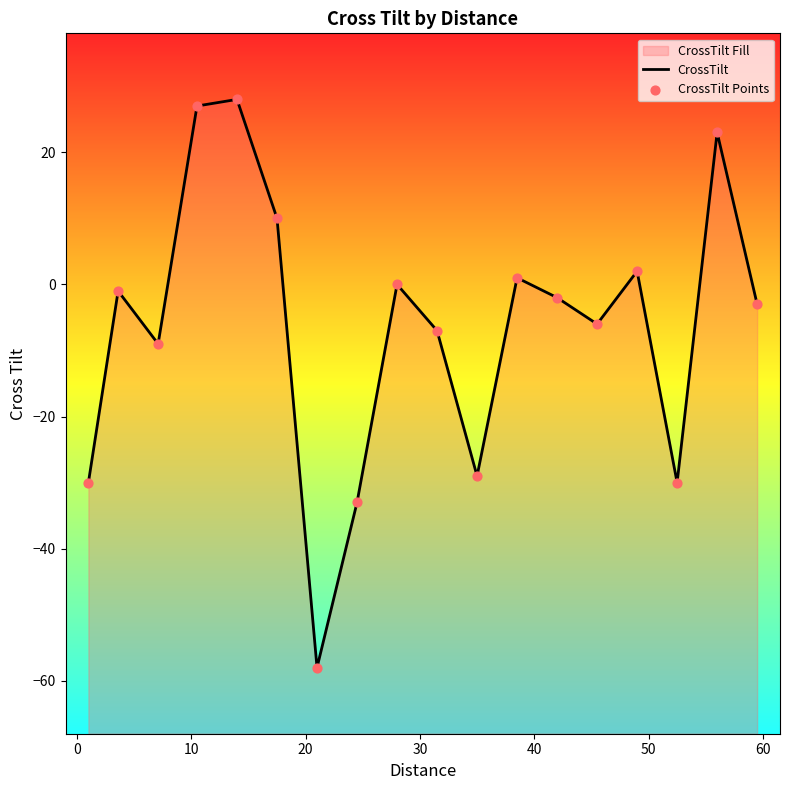

At how many categories does at least one series exceed -2?

8